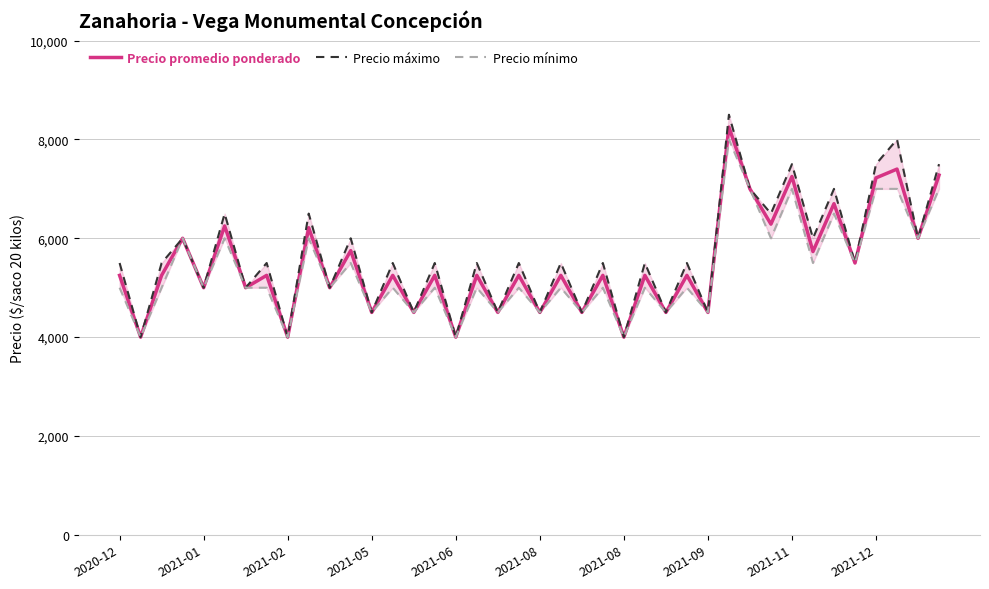

Which series has the largest total across all categories?

Precio máximo